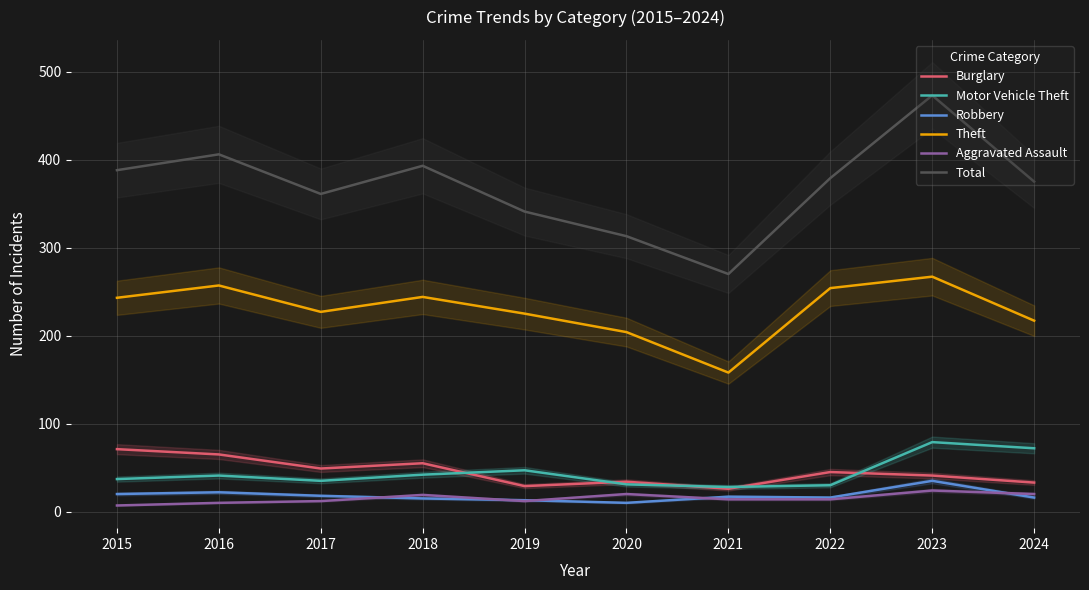

At which category is the sum across all series the highest?

2023